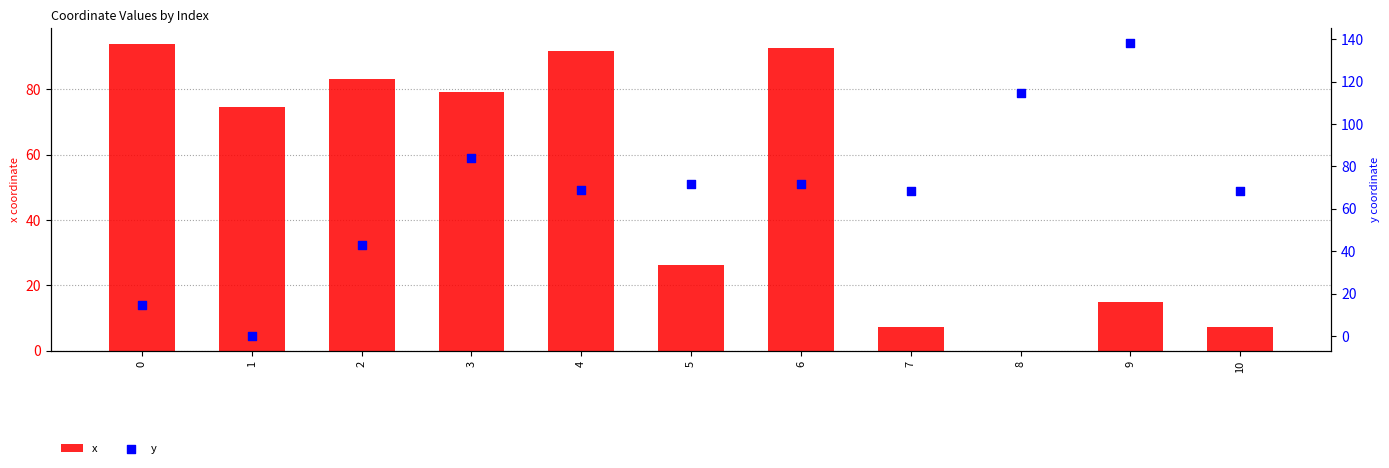

Which series contains the lowest Y value?

x